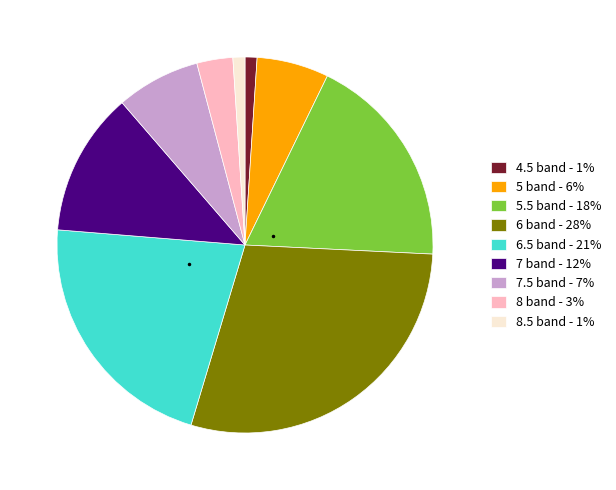

Which category has the biggest portion of the pie?

6 band - 28%